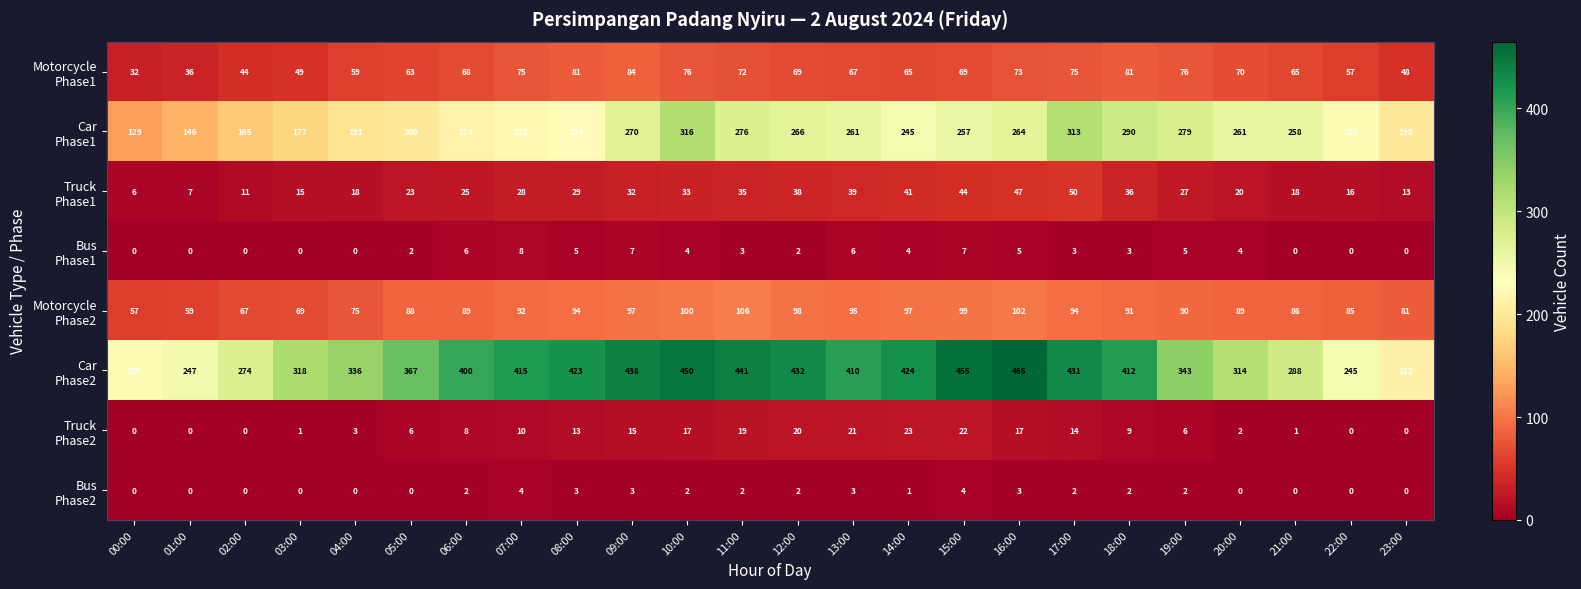

What is the maximum value shown in the chart?

465